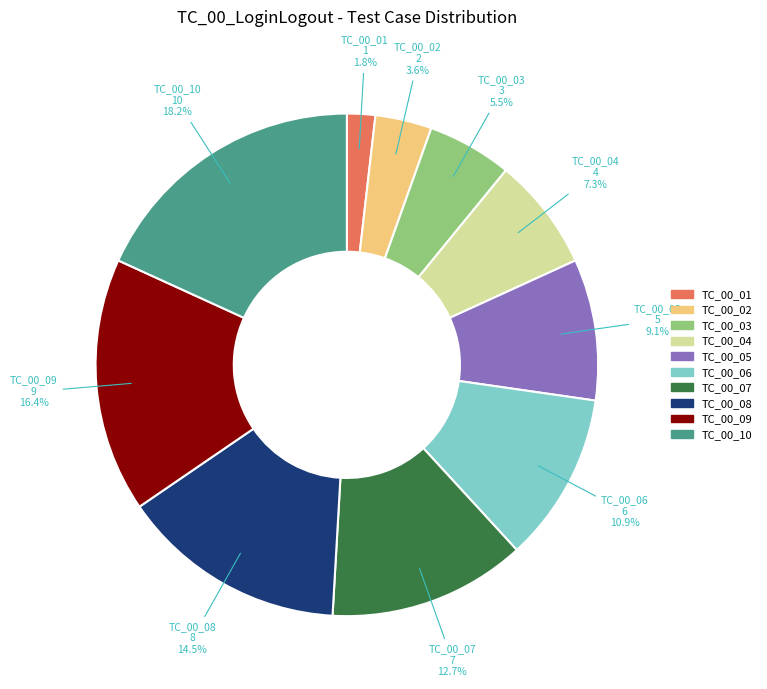

Is the sum of TC_00_07 and TC_00_09 greater than half?

No